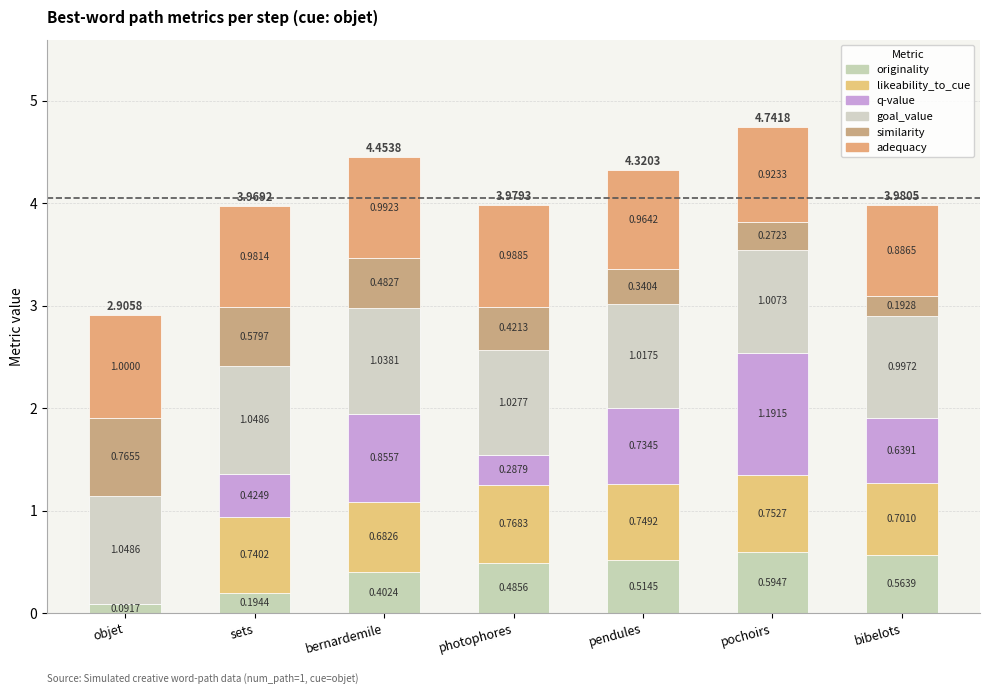

Count the number of data series in this chart.

6